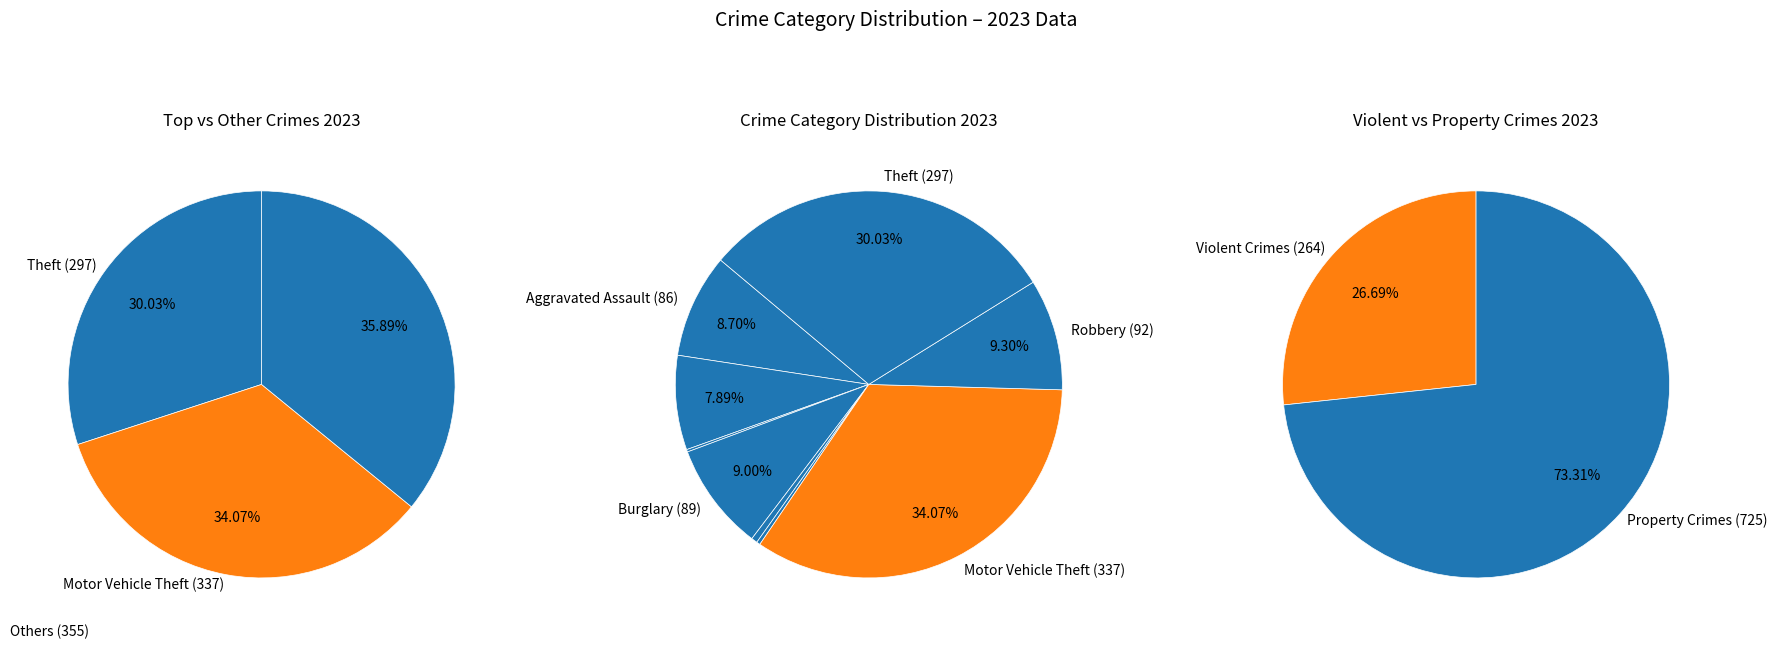

To the nearest percent, what is the combined percentage of Aggravated Battery and Burglary?

17%